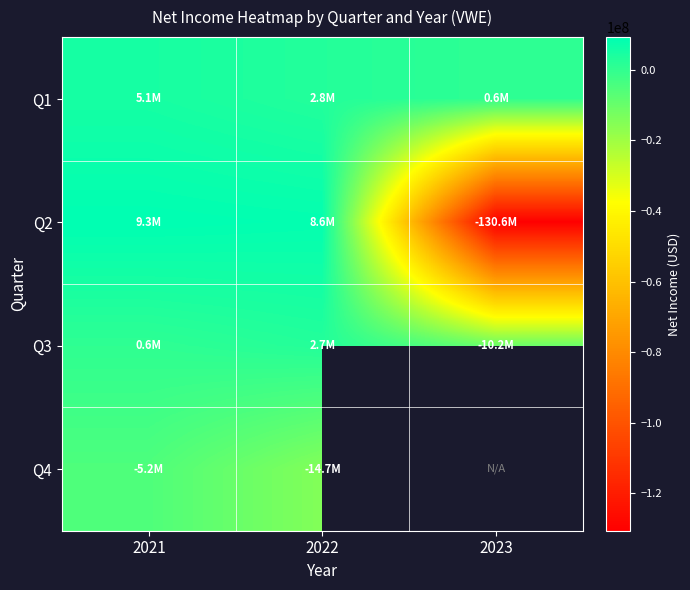

The Q1 series shows 4155460.7 at 2022. True or false?

False